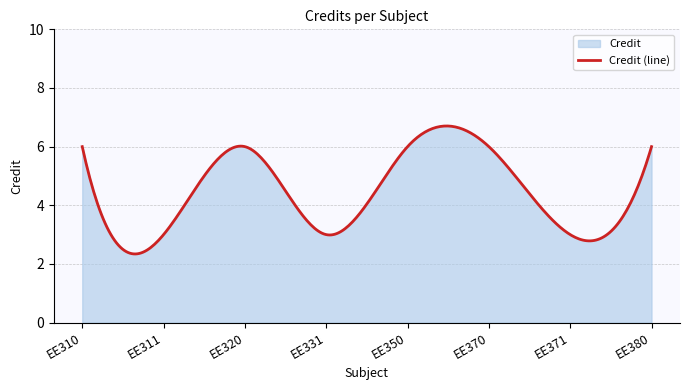

The chart shows a value of 6 at EE310. True or false?

True